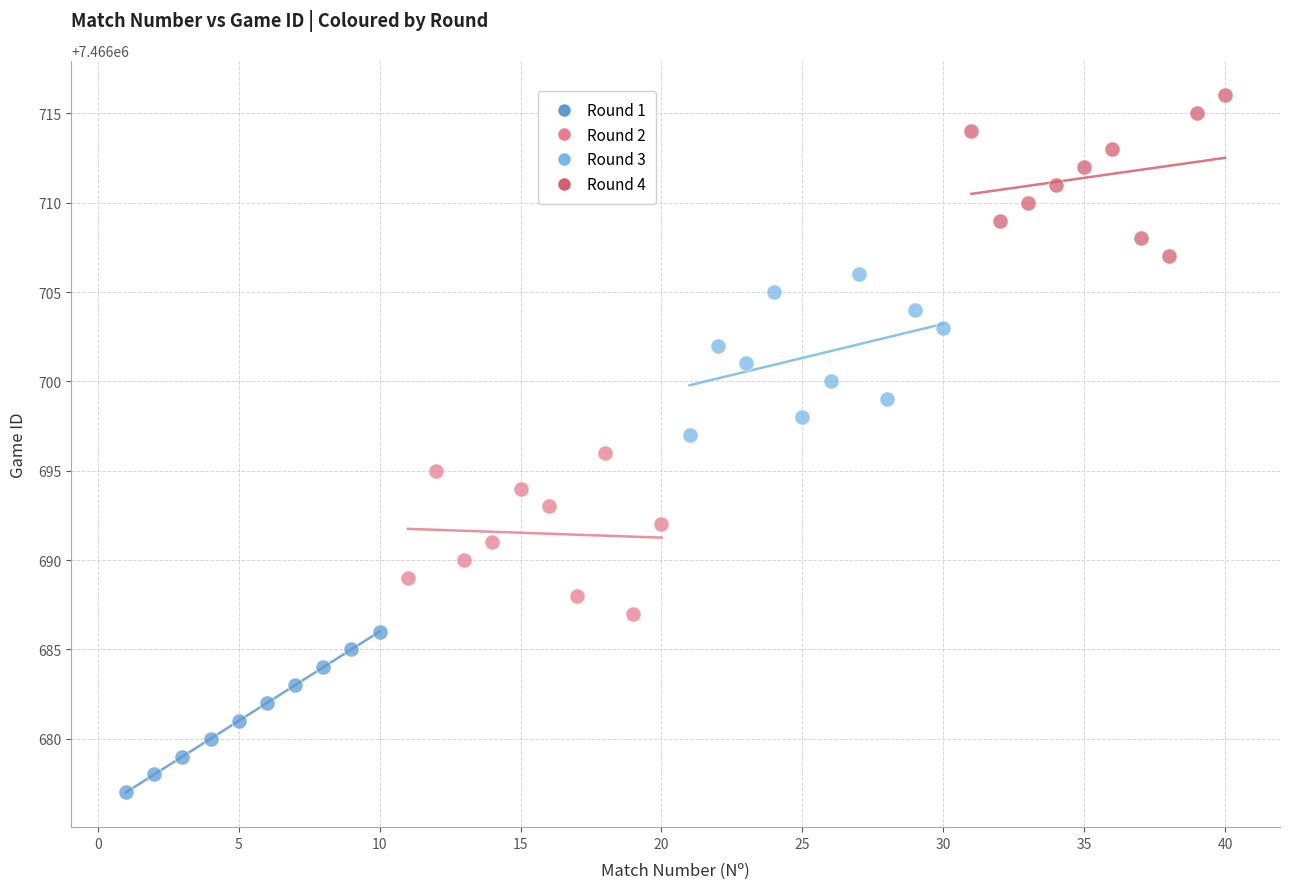

What are all the series names shown in the legend?

Round 1, Round 2, Round 3, Round 4